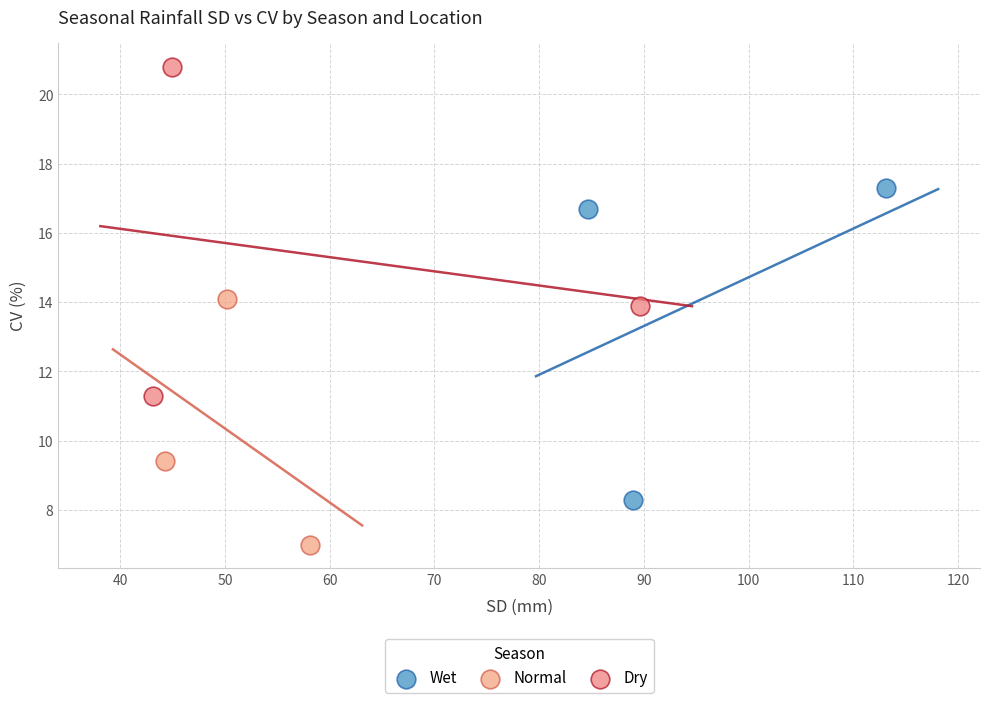

Which series contains the lowest Y value?

Normal